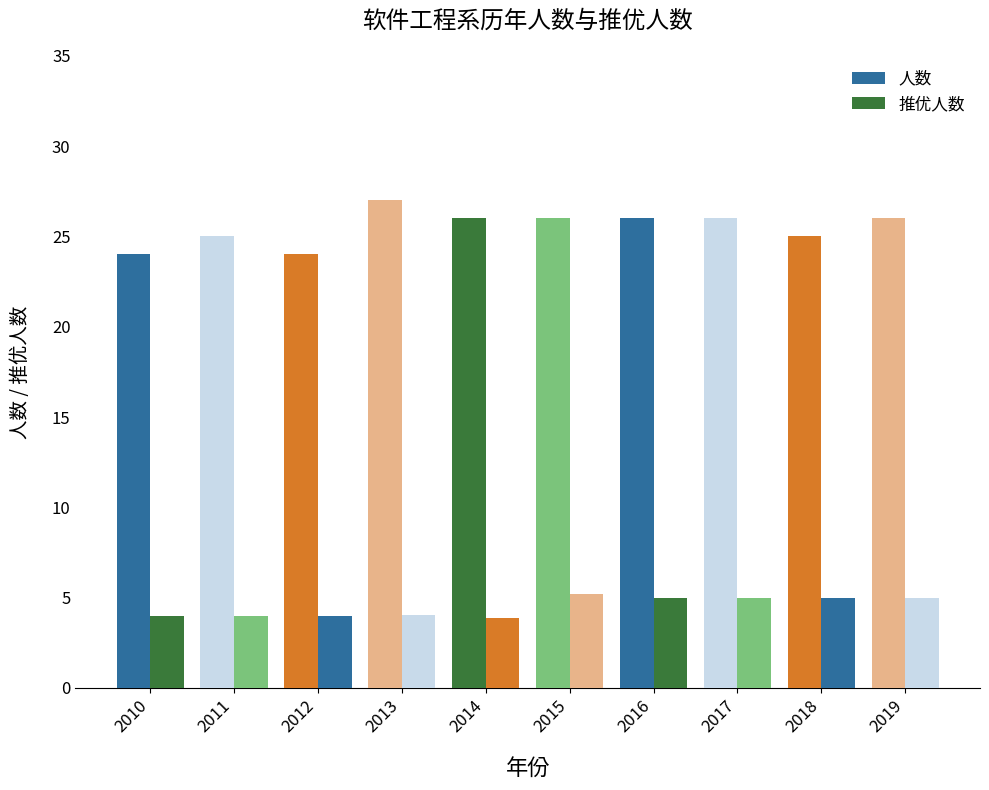

How many groups of bars are there?

10